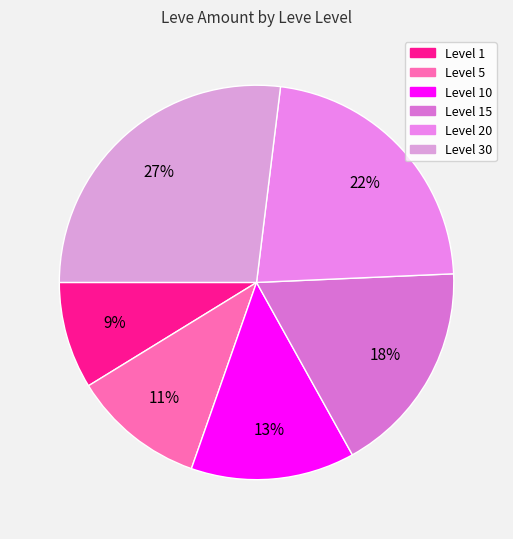

Rank the categories by value from highest to lowest.

30, 20, 15, 10, 5, 1